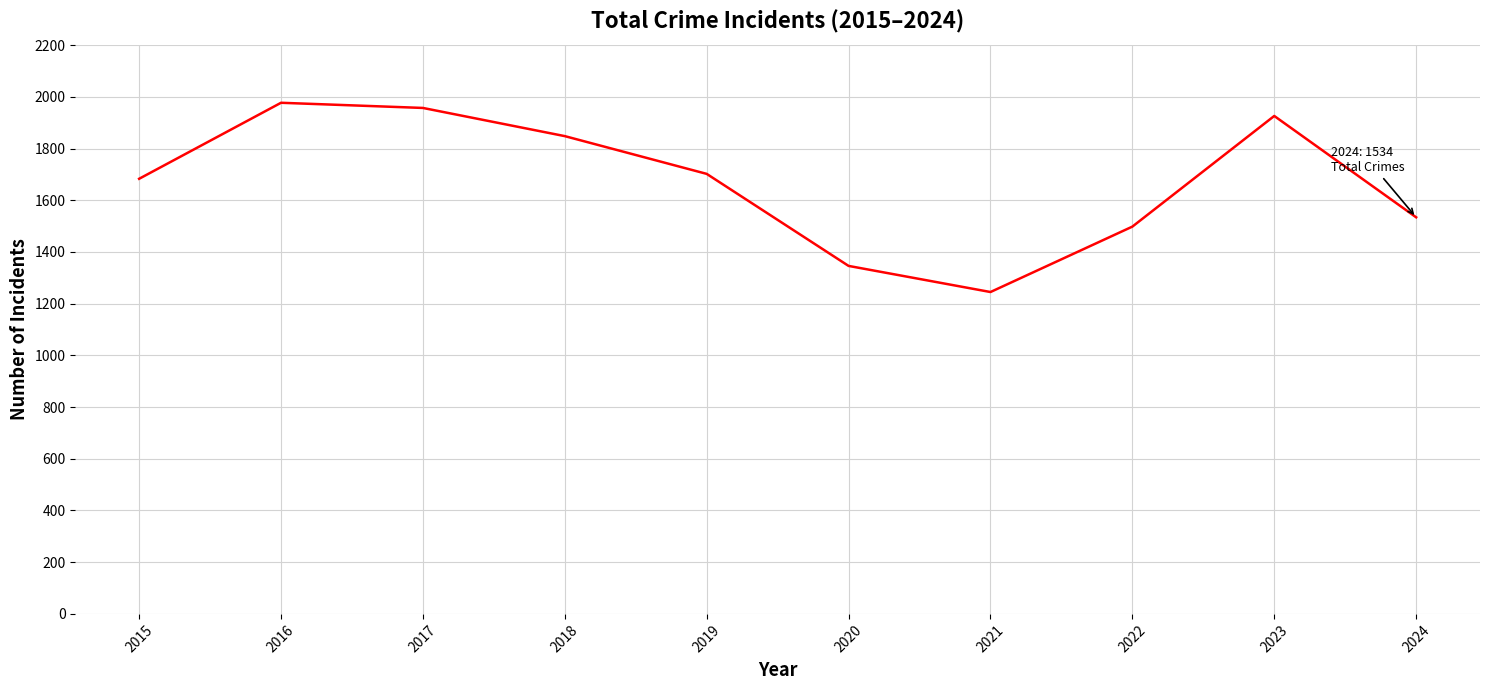

What is the sum of all values?

16716